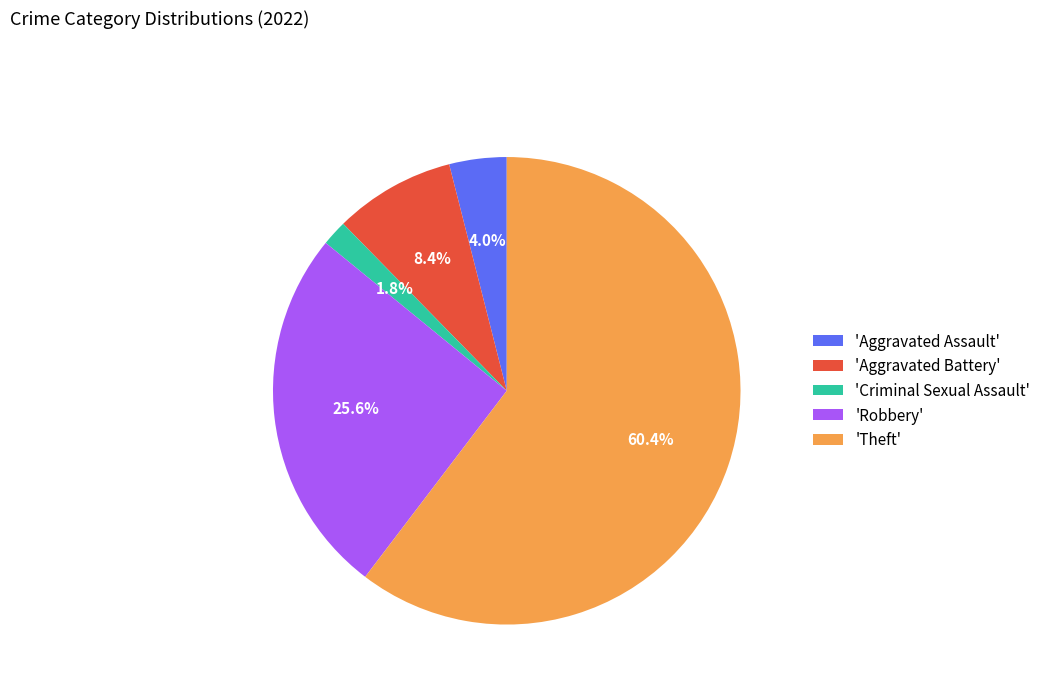

Is there a majority slice in this chart?

Yes